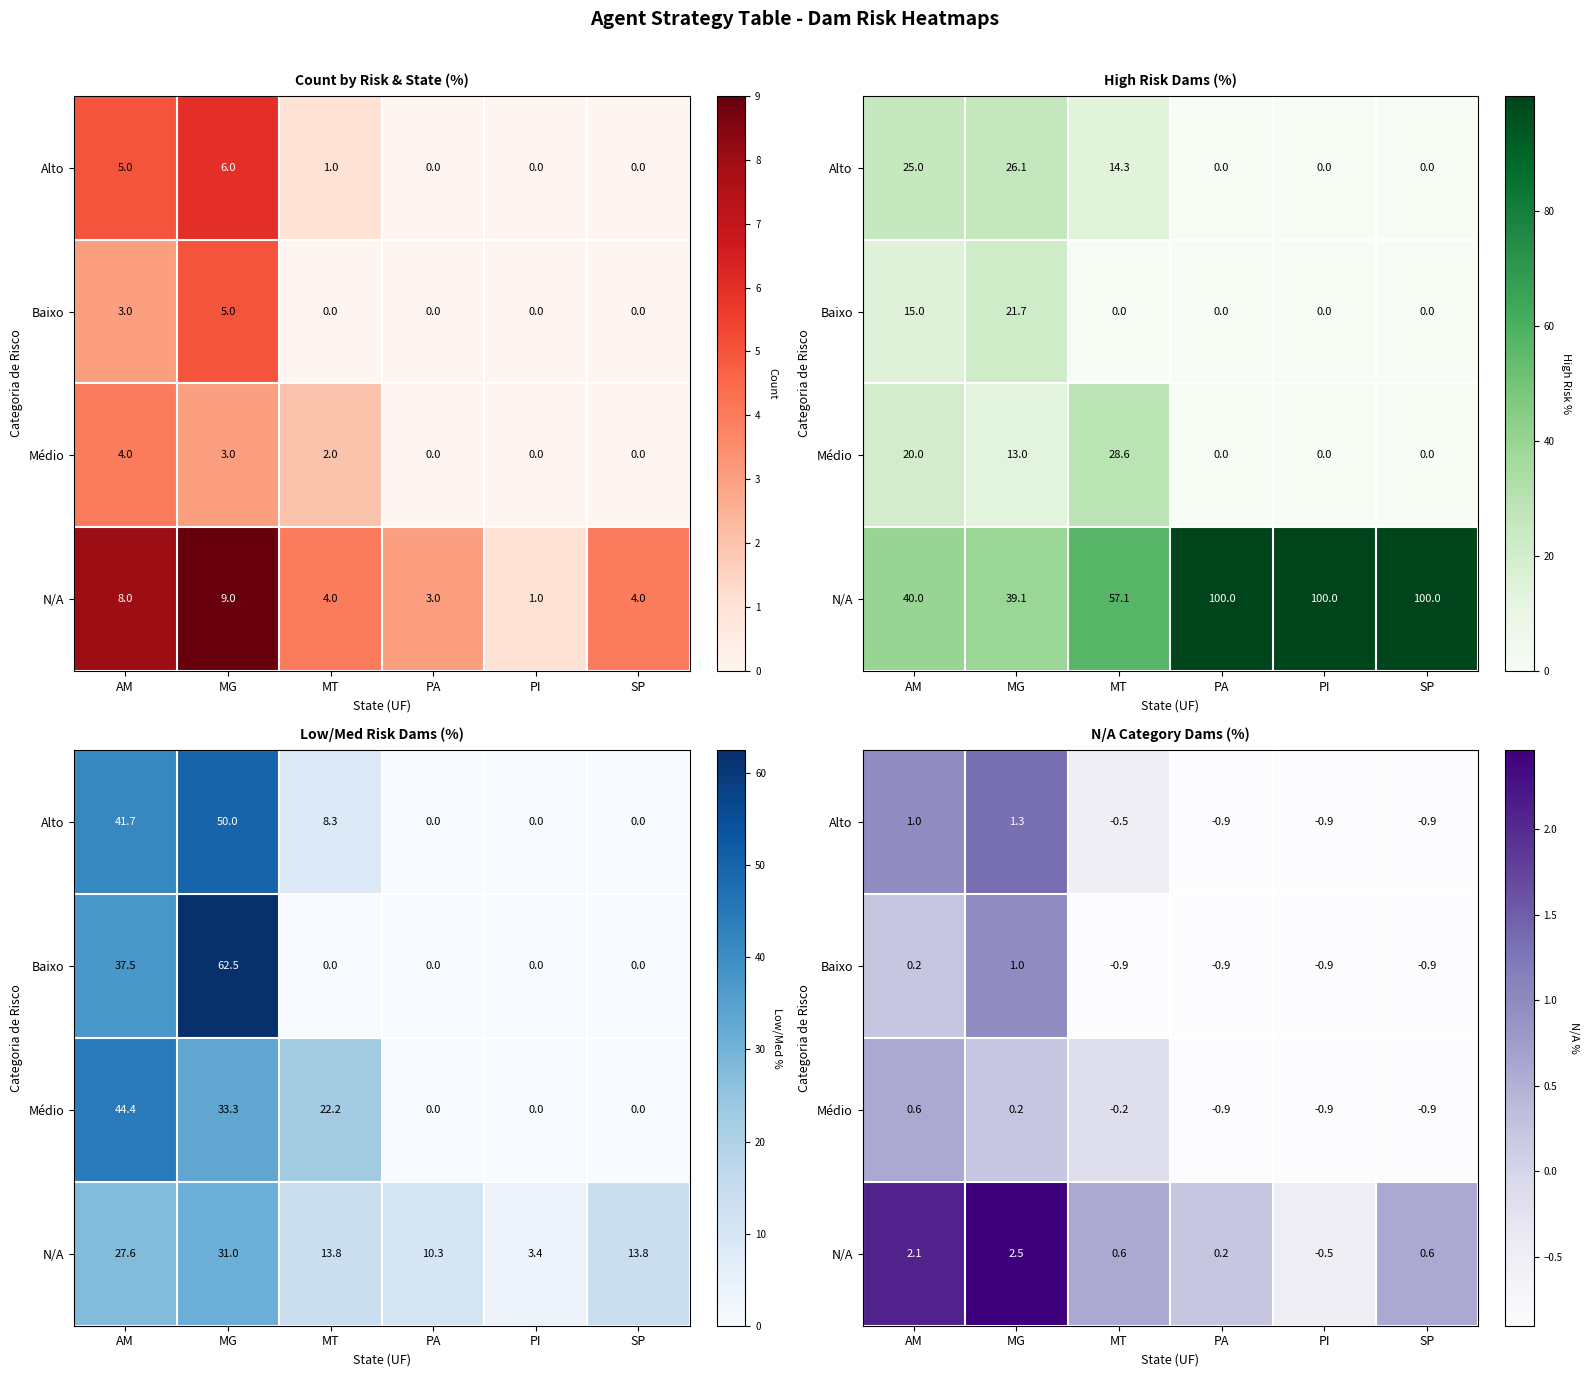

Is it true that Alto equals 1.0 at AM?

True